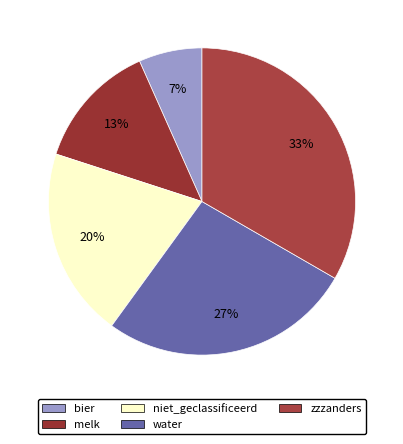

How many segments does this pie chart have?

5